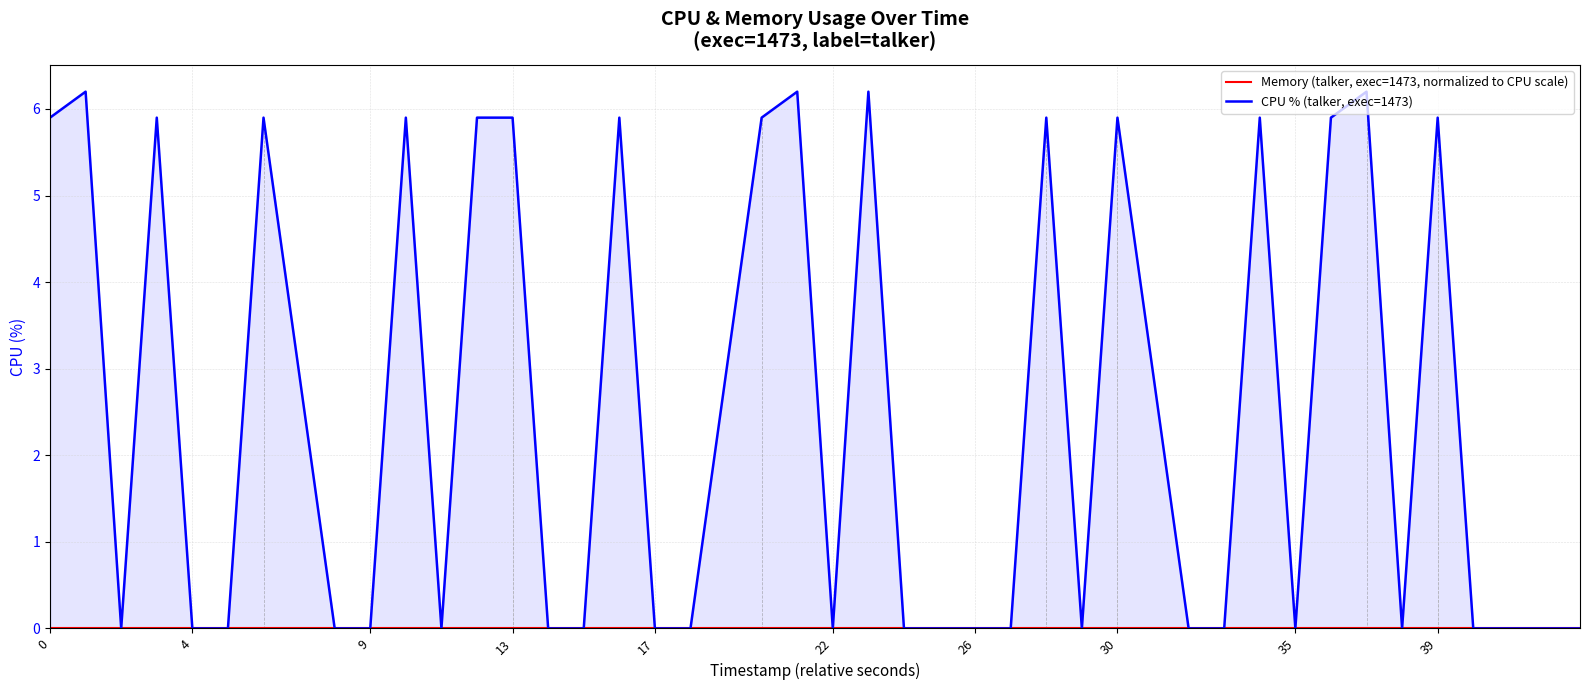

At 13, list the series in order from smallest to largest.

Memory (talker, exec=1473, normalized to CPU scale), CPU % (talker, exec=1473)